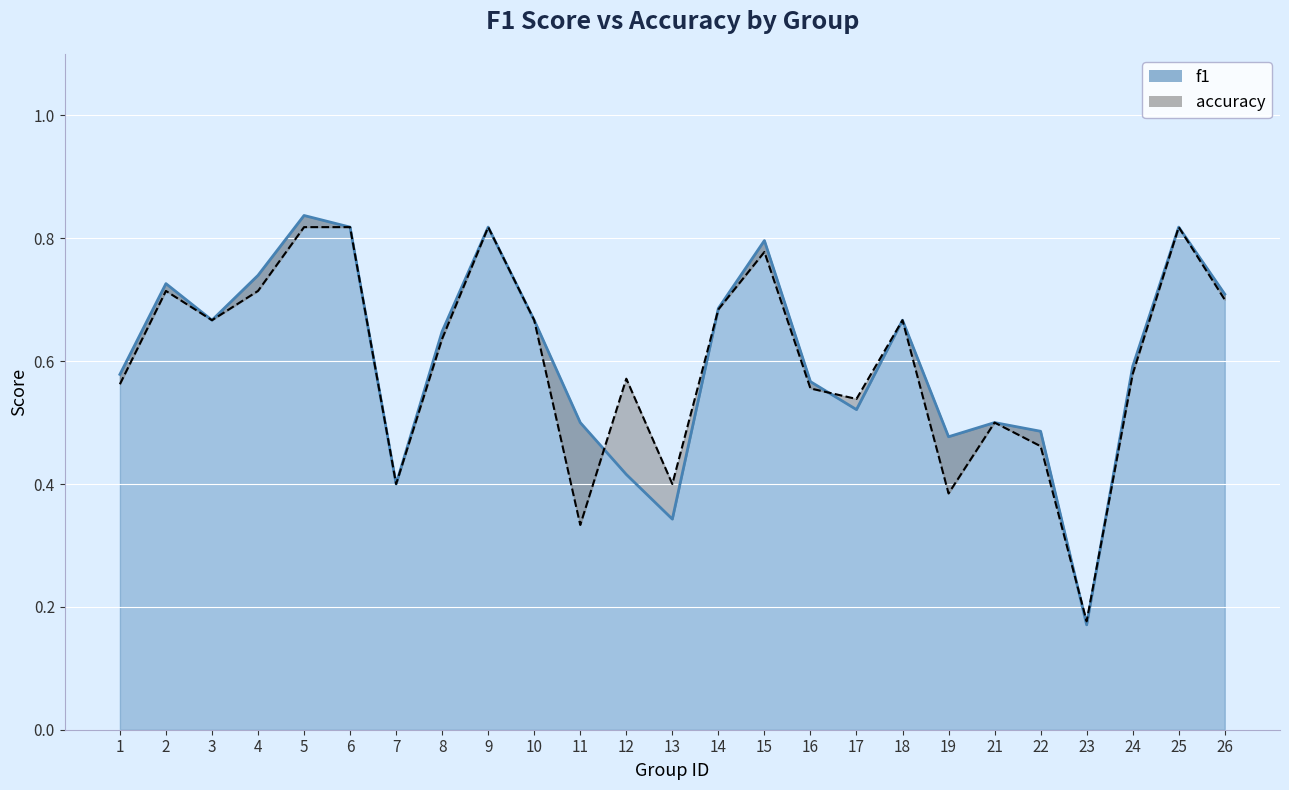

Reading left to right, extract all data points from this chart.

f1: 1=0.6	2=0.7	3=0.7	4=0.7	5=0.8	6=0.8	7=0.4	8=0.6	9=0.8	10=0.7	11=0.5	12=0.4	13=0.3	14=0.7	15=0.8	16=0.6	17=0.5	18=0.7	19=0.5	21=0.5	22=0.5	23=0.2	24=0.6	25=0.8	26=0.7
accuracy: 1=0.6	2=0.7	3=0.7	4=0.7	5=0.8	6=0.8	7=0.4	8=0.6	9=0.8	10=0.7	11=0.3	12=0.6	13=0.4	14=0.7	15=0.8	16=0.6	17=0.5	18=0.7	19=0.4	21=0.5	22=0.5	23=0.2	24=0.6	25=0.8	26=0.7